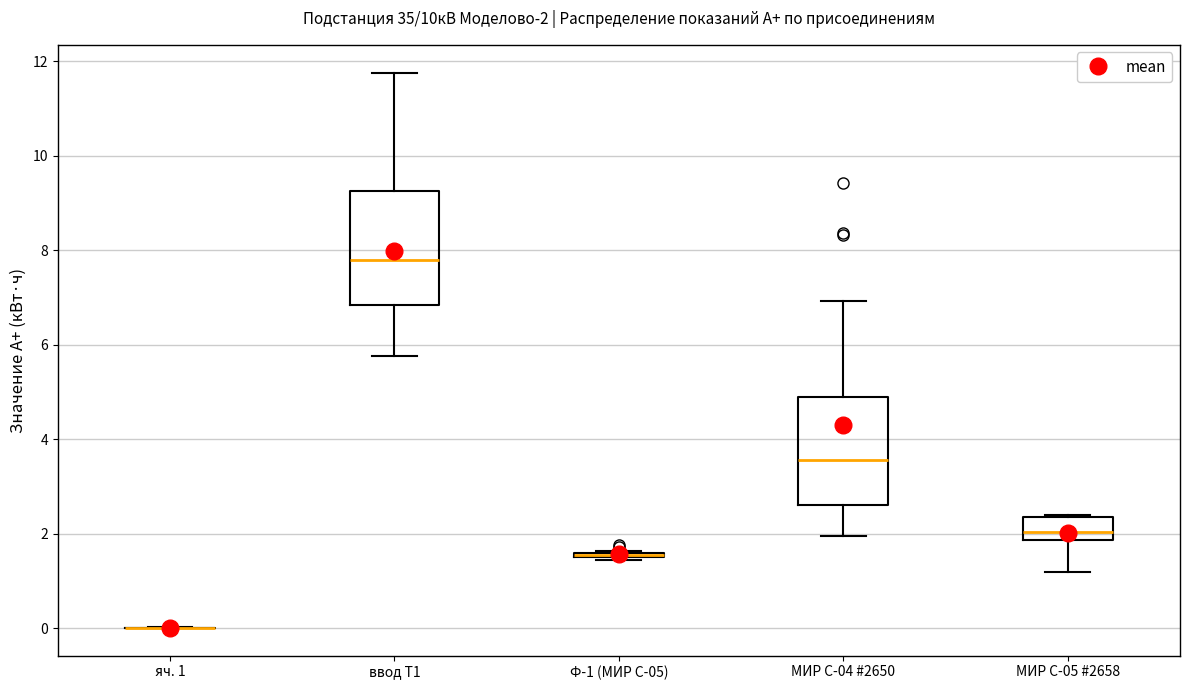

Reading left to right, read every box against the y-axis: the position of its median line, the range the box covers, and the ends of its whiskers. The values are not printed on the chart, so give them approximately, as read against the axis.

яч. 1: box collapsed to a line at 0.0, whiskers 0.0 to 0.0
ввод Т1: median 7.8, box 6.8 to 9.2, whiskers 5.8 to 11.8
Ф-1 (МИР С-05): box collapsed to a line at 1.6, whiskers 1.4 to 1.6
МИР С-04 #2650: median 3.6, box 2.6 to 4.8, whiskers 2.0 to 7.0
МИР С-05 #2658: median 2.0, box 1.8 to 2.4, whiskers 1.2 to 2.4